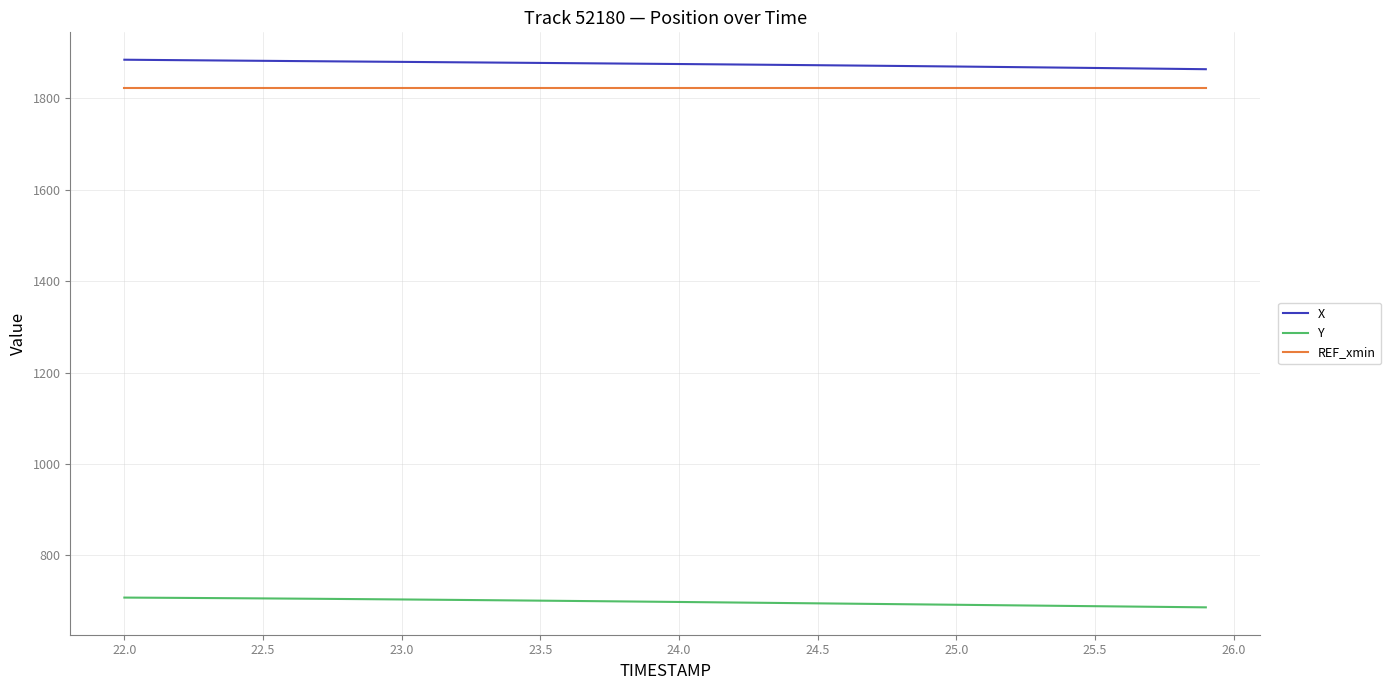

Which series has the largest total across all categories?

X